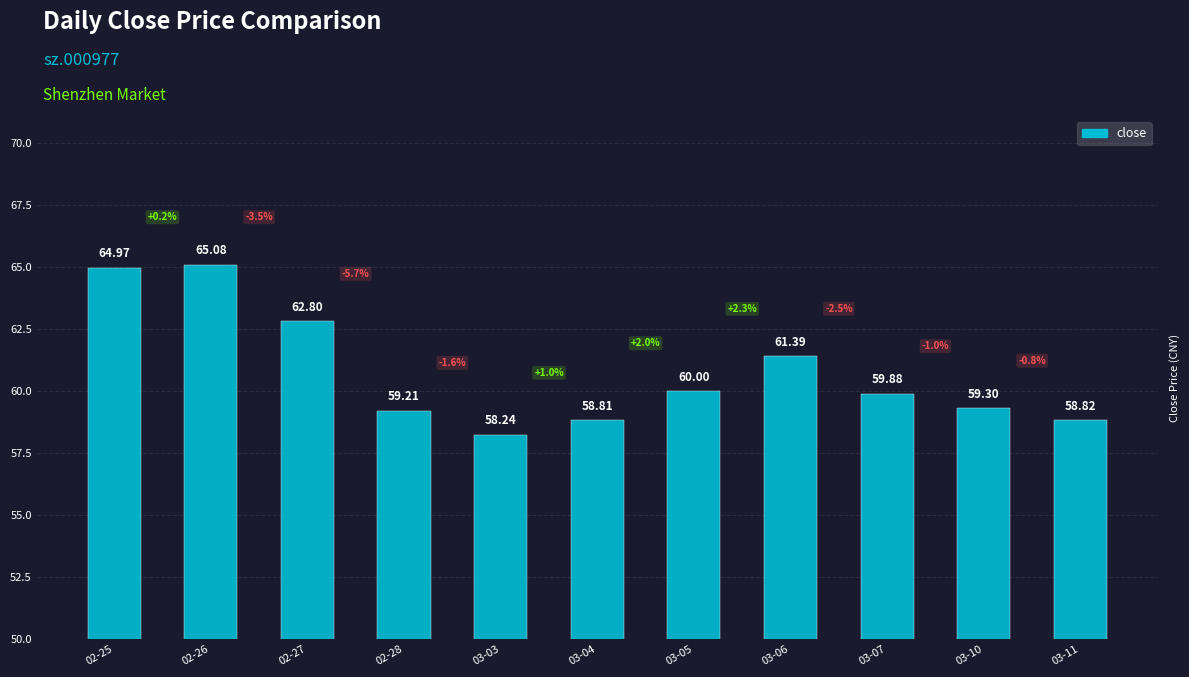

How many bars are there in total?

11